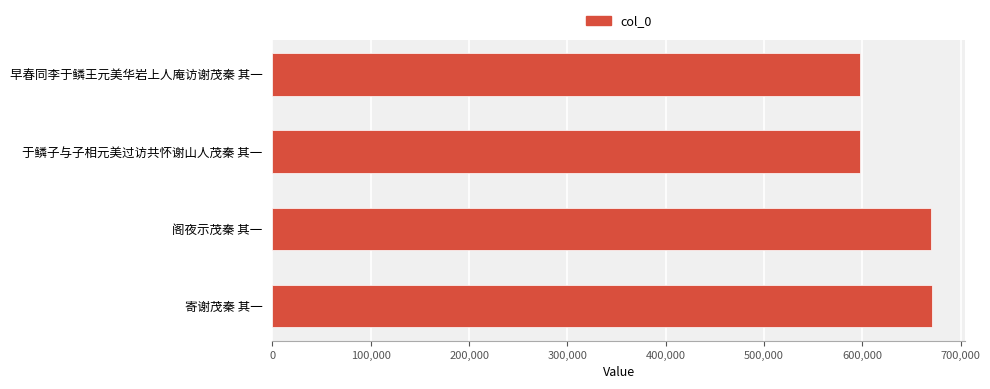

At which label is the value closest to 634249?

阁夜示茂秦 其一